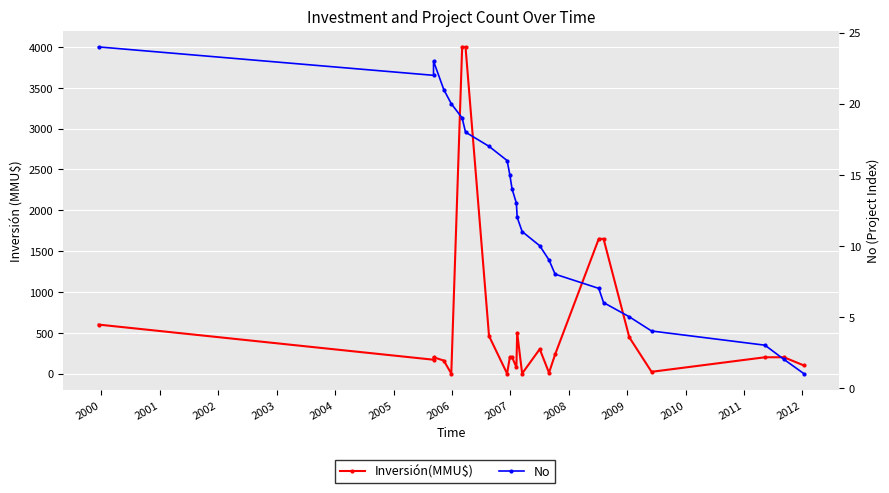

True or false: Inversión(MMU$) has a value of 1 at 2012.

False